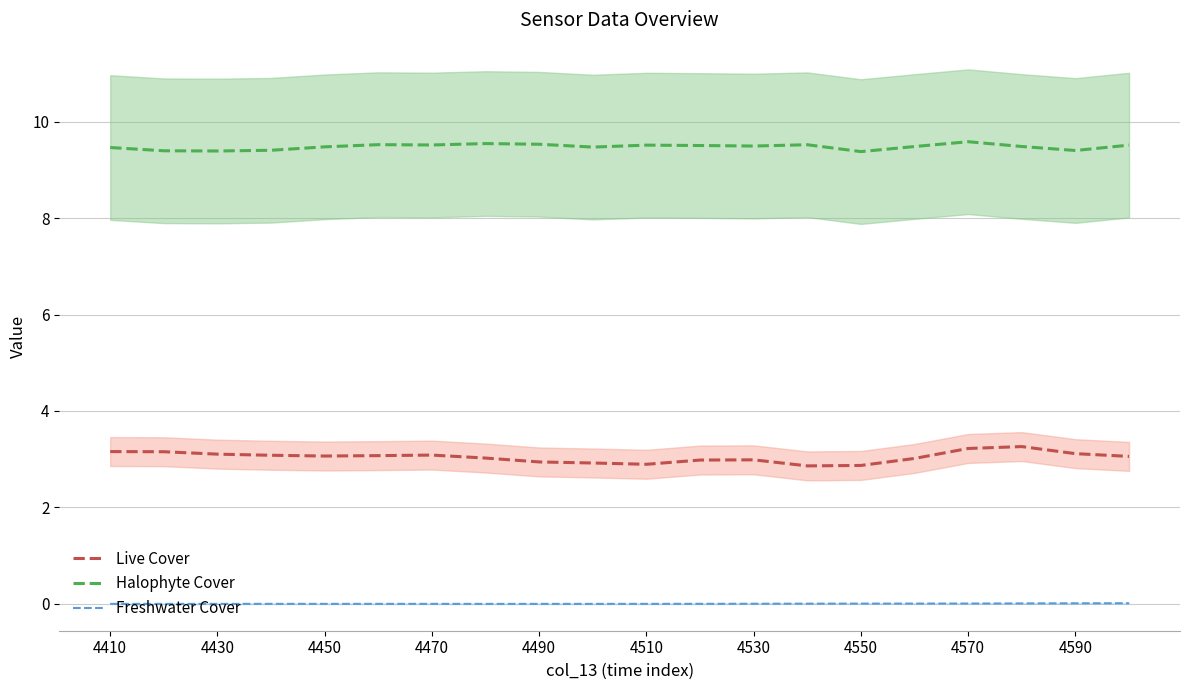

True or false: Freshwater Cover has a value of -0.0 at 4450.

True